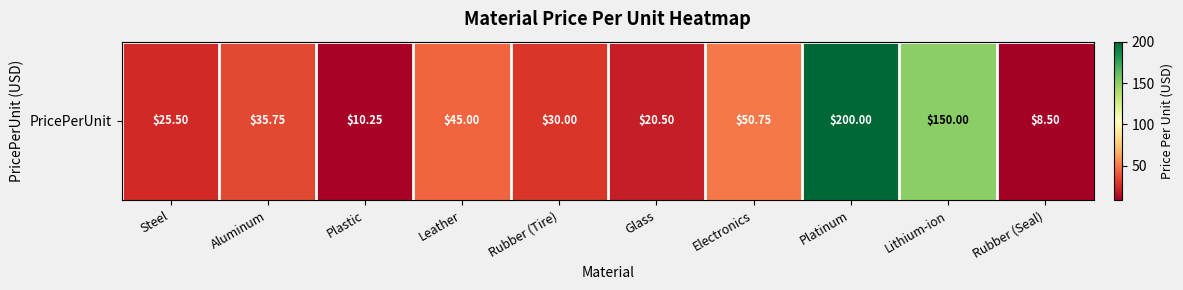

What value does the data have at Electronics?

50.8